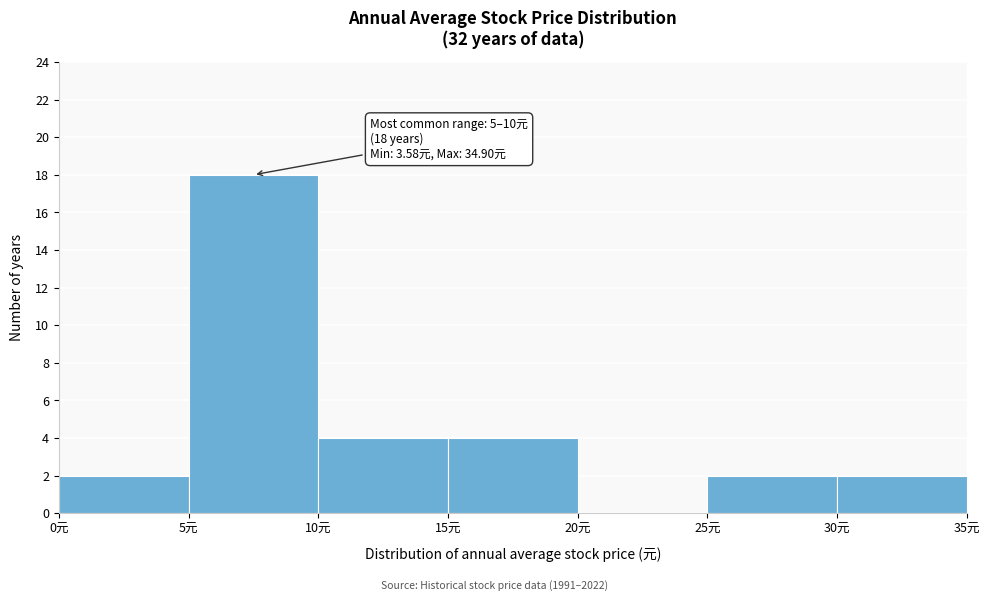

Over which range of the x-axis is the bar tallest?

5 to 10